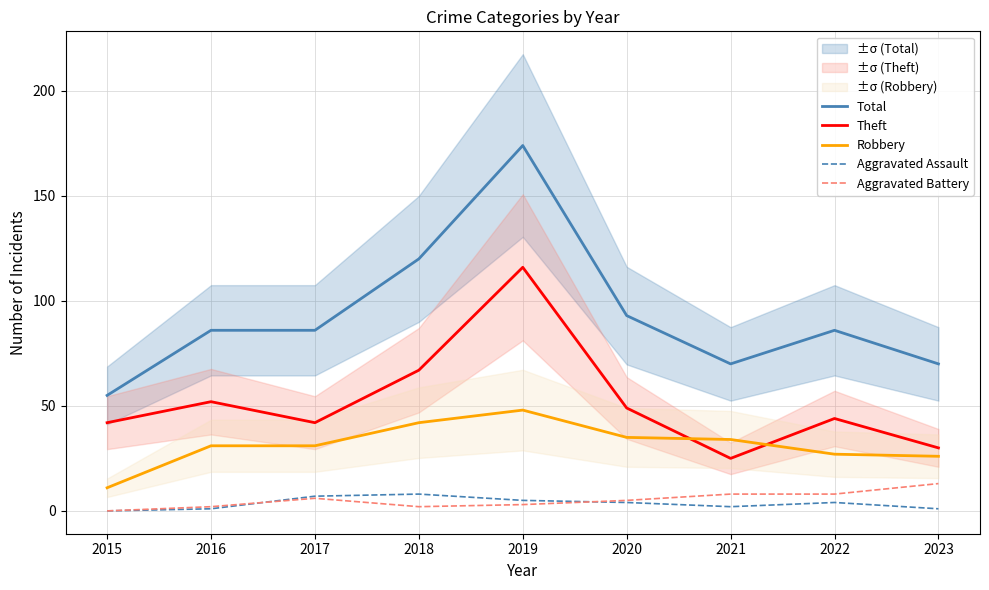

True or false: Total has a value of 86 at 2022.

True